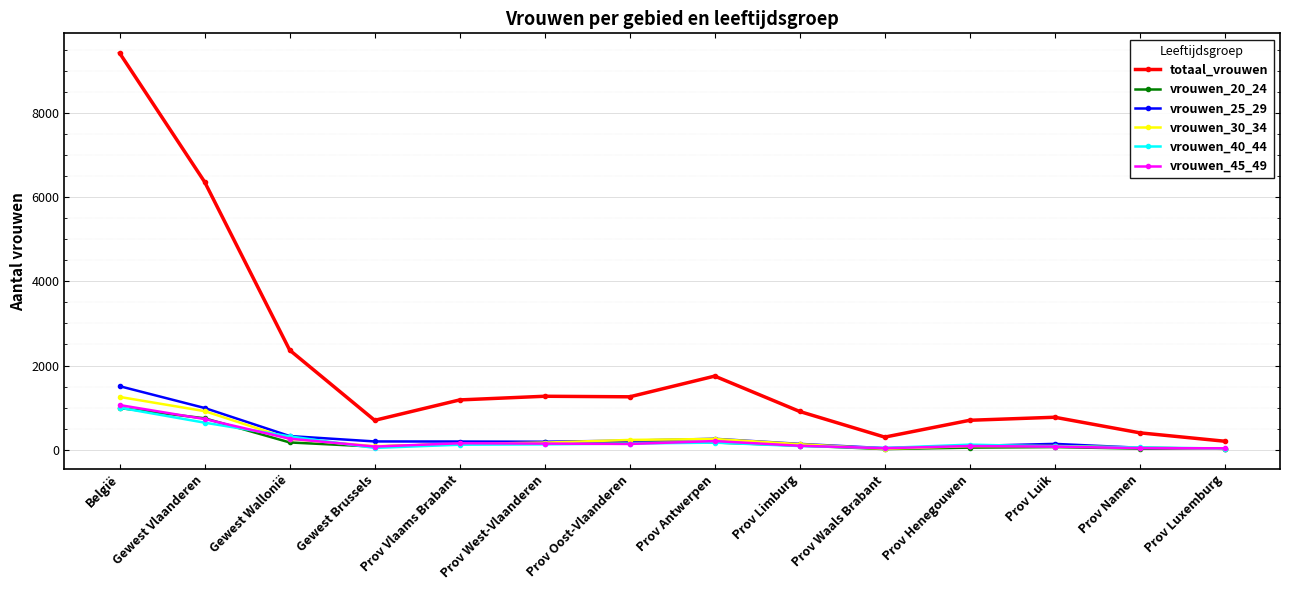

Count the number of data series in this chart.

6